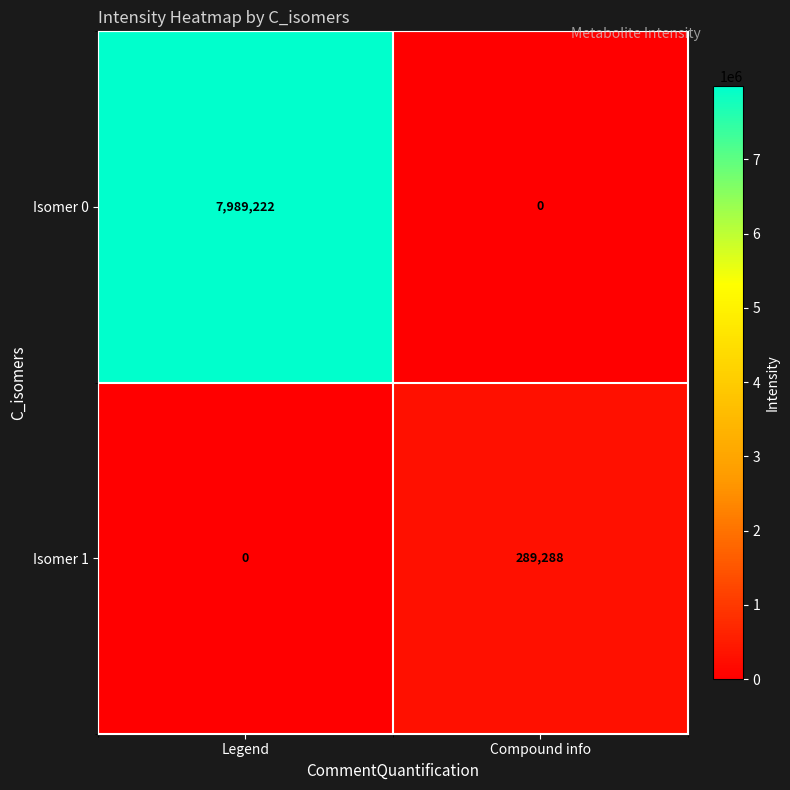

List the series in order of their overall mean, highest first.

Isomer 0, Isomer 1